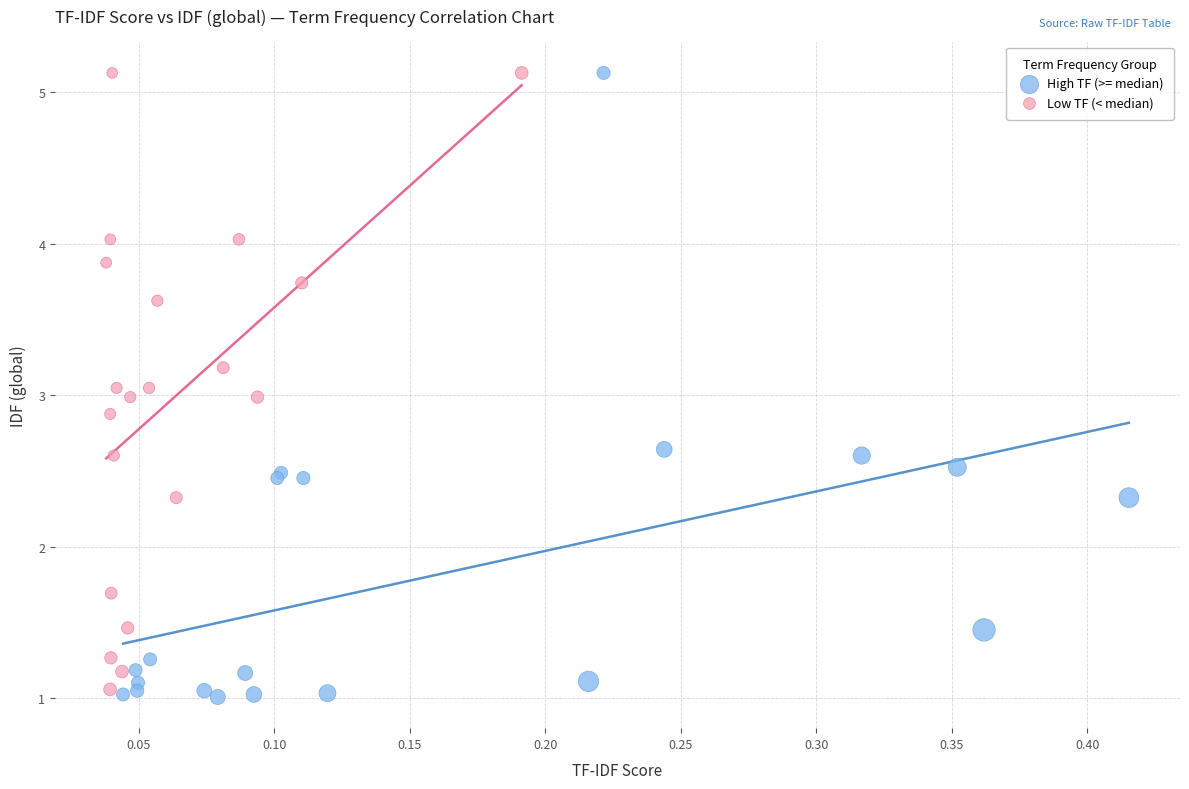

What are all the series names shown in the legend?

High TF (>= median), Low TF (< median)